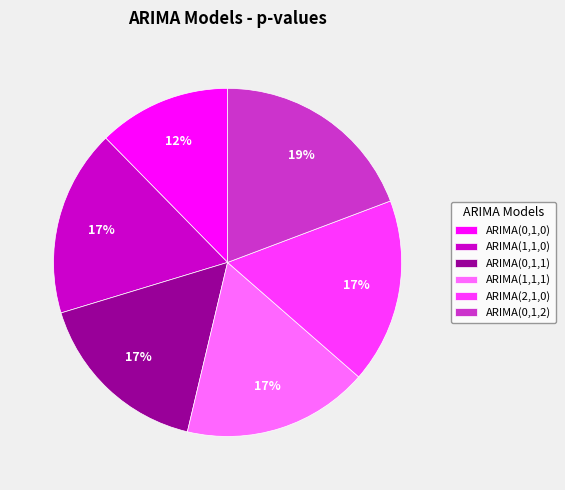

What is the smallest slice in the pie chart?

ARIMA(0,1,0)